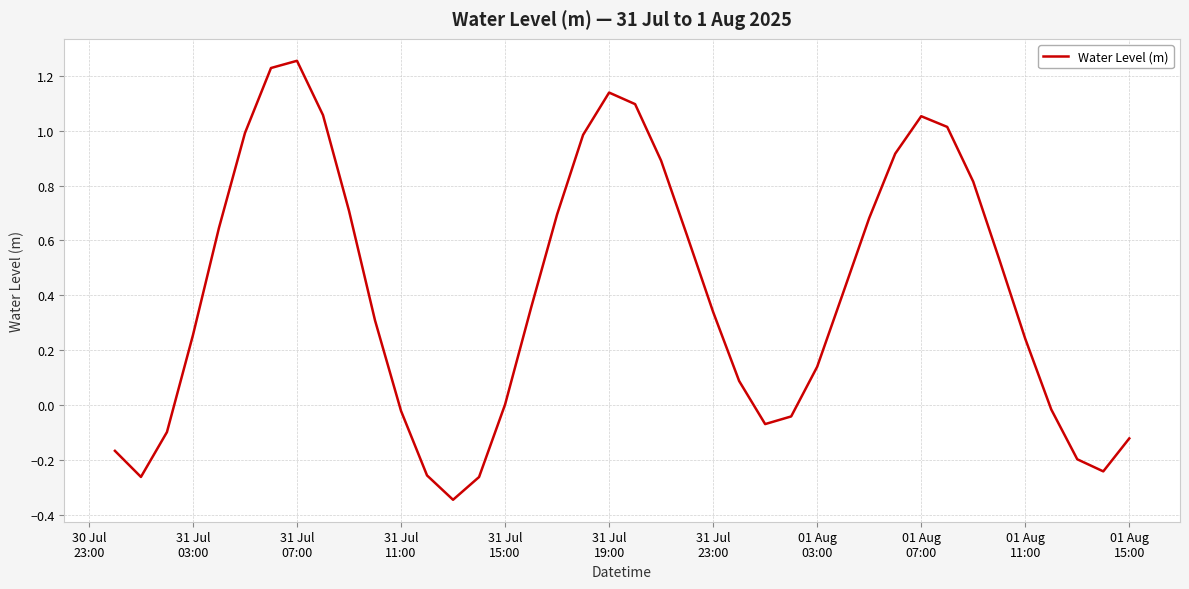

How many points are higher than both their immediate neighbors (excluding endpoints)?

3